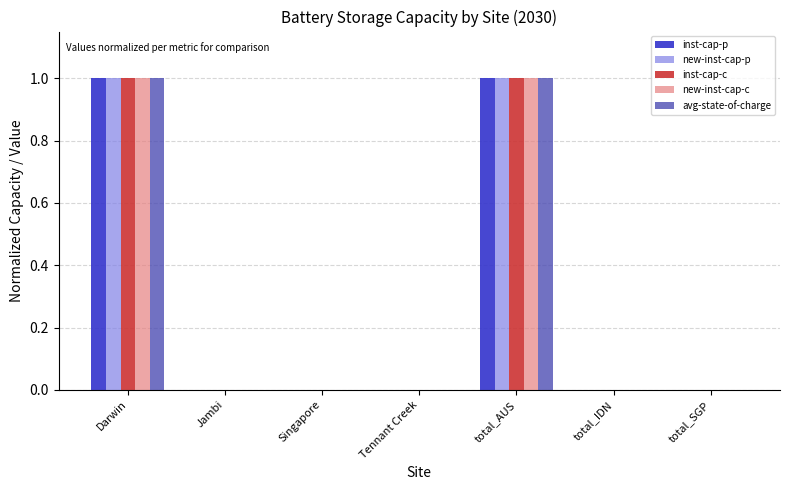

Are the bars grouped side by side (vs. stacked)?

Yes